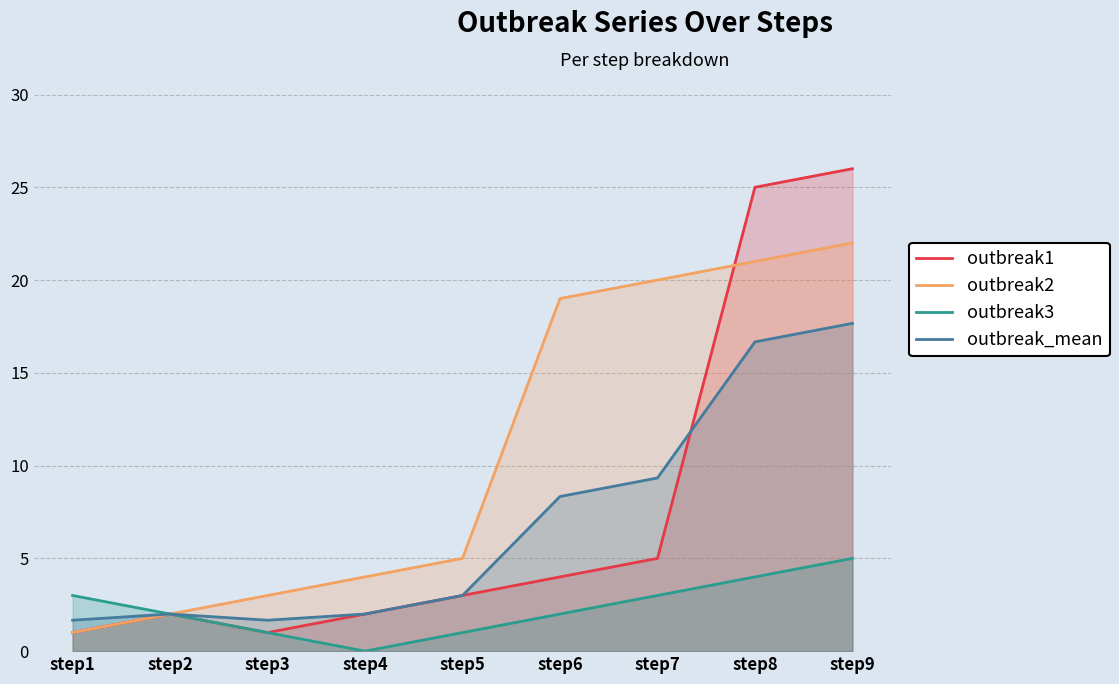

Reading left to right, what are all the values shown in this chart?

outbreak1: step1=1.0	step2=2.0	step3=1.0	step4=2.0	step5=3.0	step6=4.0	step7=5.0	step8=25.0	step9=26.0
outbreak2: step1=1.0	step2=2.0	step3=3.0	step4=4.0	step5=5.0	step6=19.0	step7=20.0	step8=21.0	step9=22.0
outbreak3: step1=3.0	step2=2.0	step3=1.0	step4=0.0	step5=1.0	step6=2.0	step7=3.0	step8=4.0	step9=5.0
outbreak_mean: step1=1.7	step2=2.0	step3=1.7	step4=2.0	step5=3.0	step6=8.3	step7=9.3	step8=16.7	step9=17.7